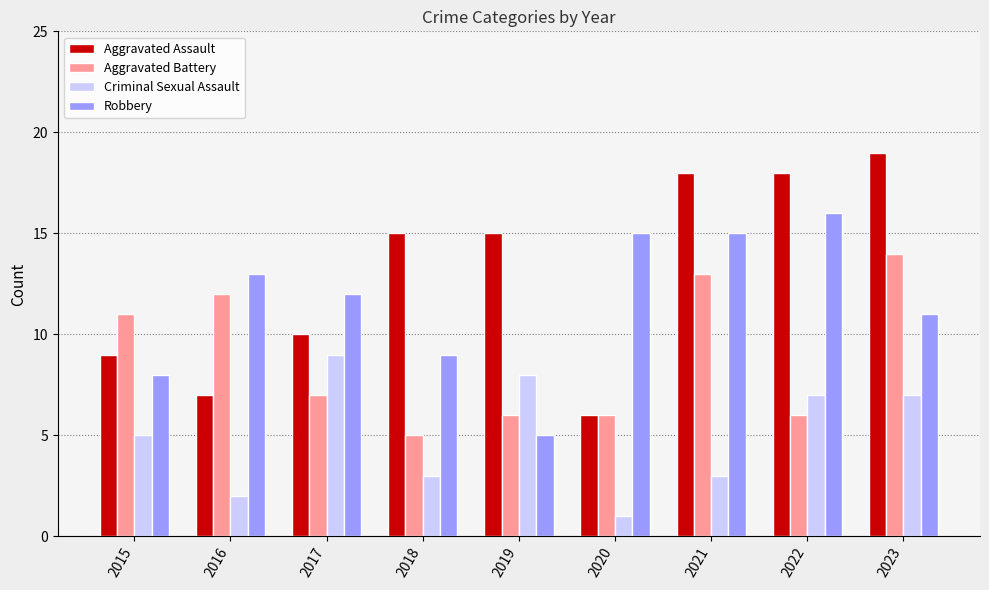

What is the total value across all series at 2017?

38